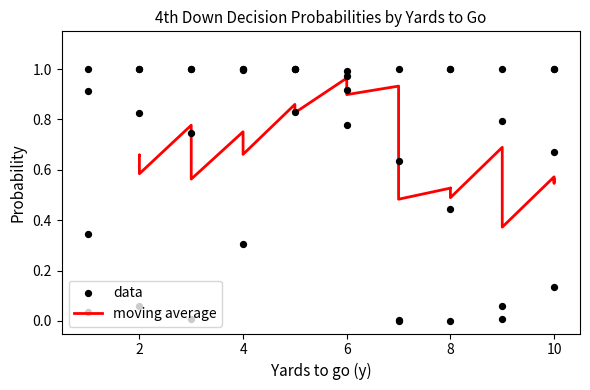

At how many categories does at least one series exceed 0?

40